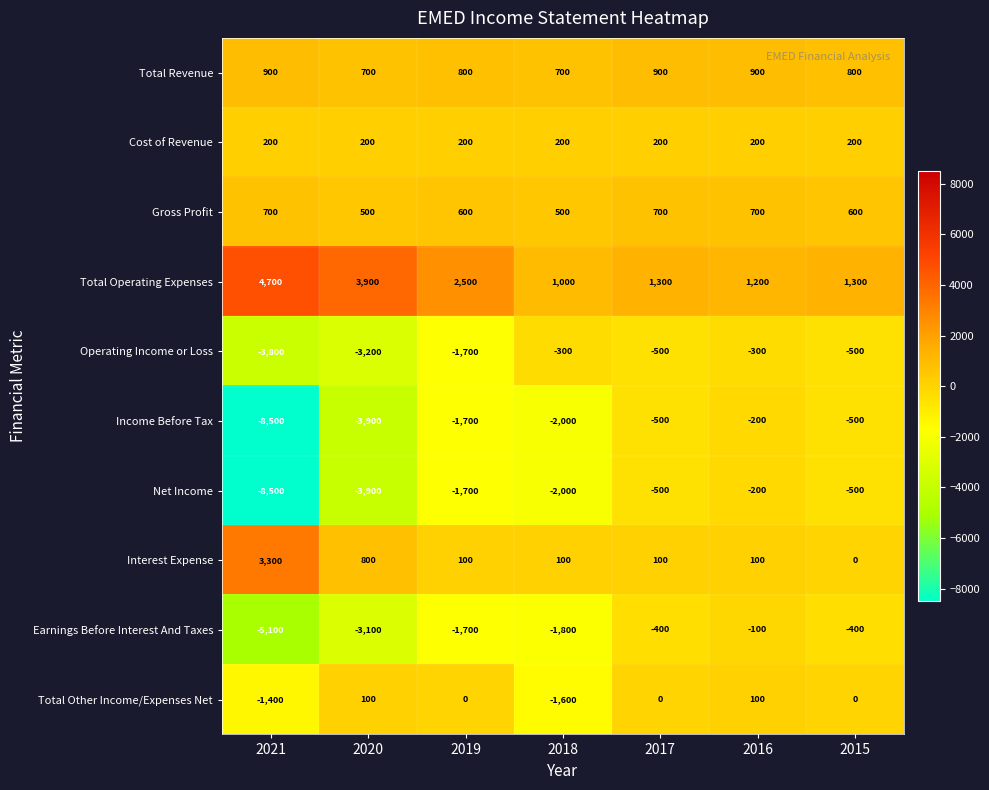

Read the Income Before Tax value at 2021.

-8500